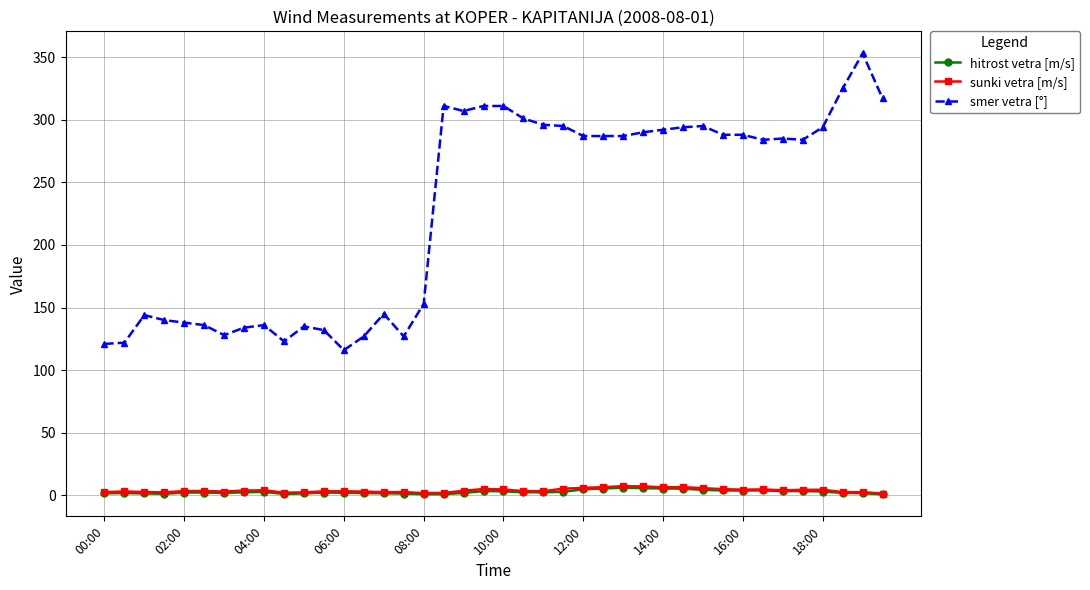

Which series has the widest spread of values?

smer vetra [°]